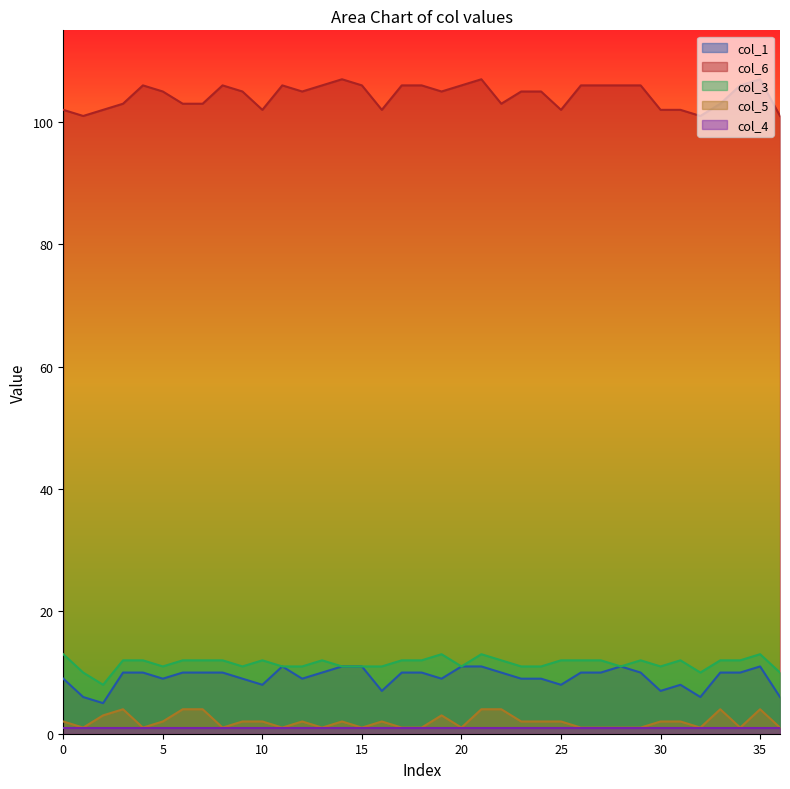

True or false: col_1 and col_6 cross at least once.

False